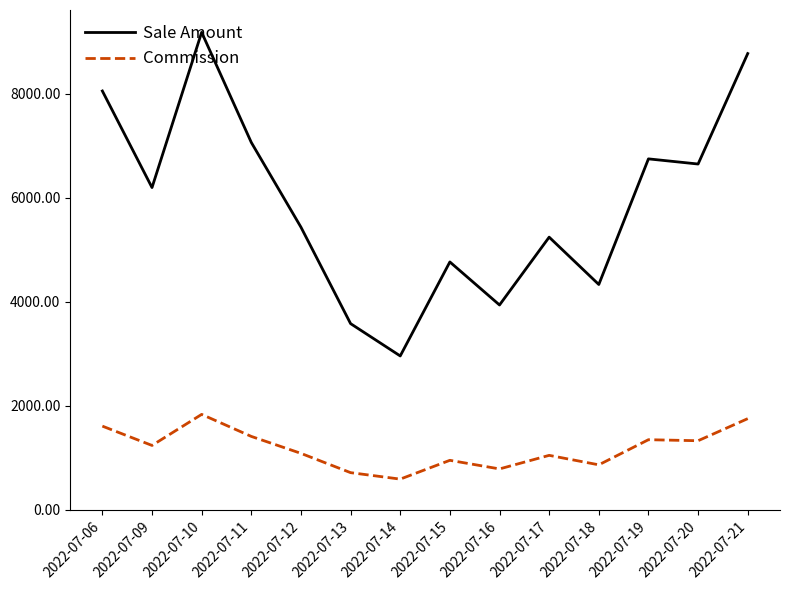

Between 2022-07-13 and 2022-07-15, which series saw the biggest shift?

Sale Amount